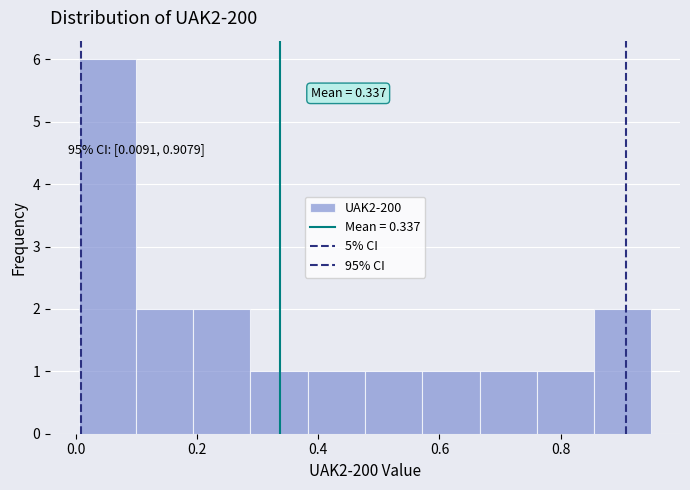

Over which range of the x-axis is the bar tallest?

0.00 to 0.10